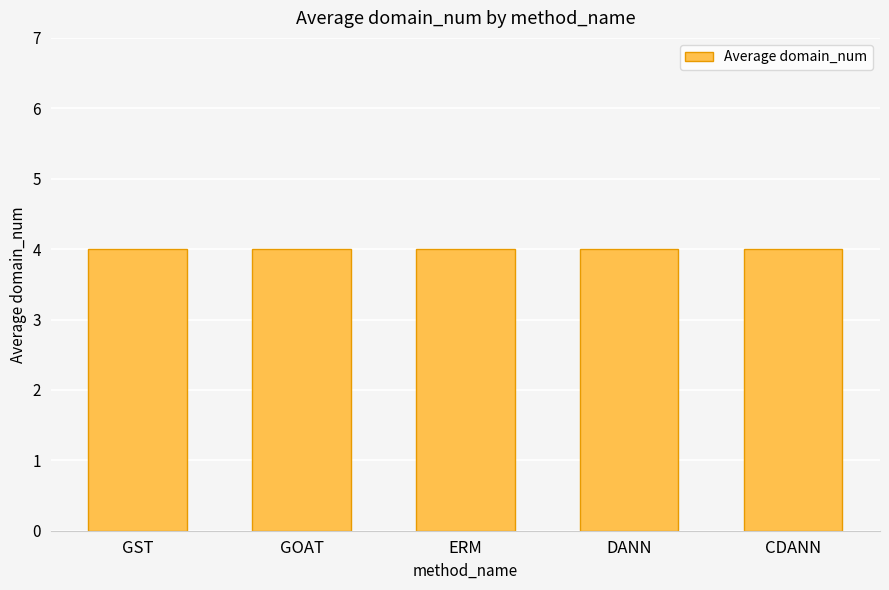

What is the average value of the GST series?

4